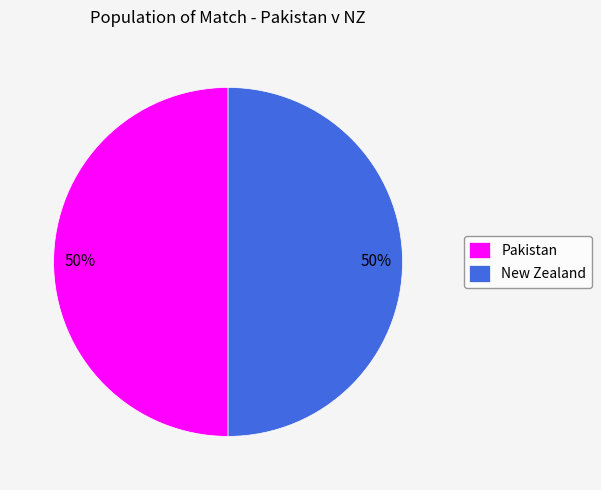

To the nearest percent, what is the combined percentage of Pakistan and New Zealand?

100%